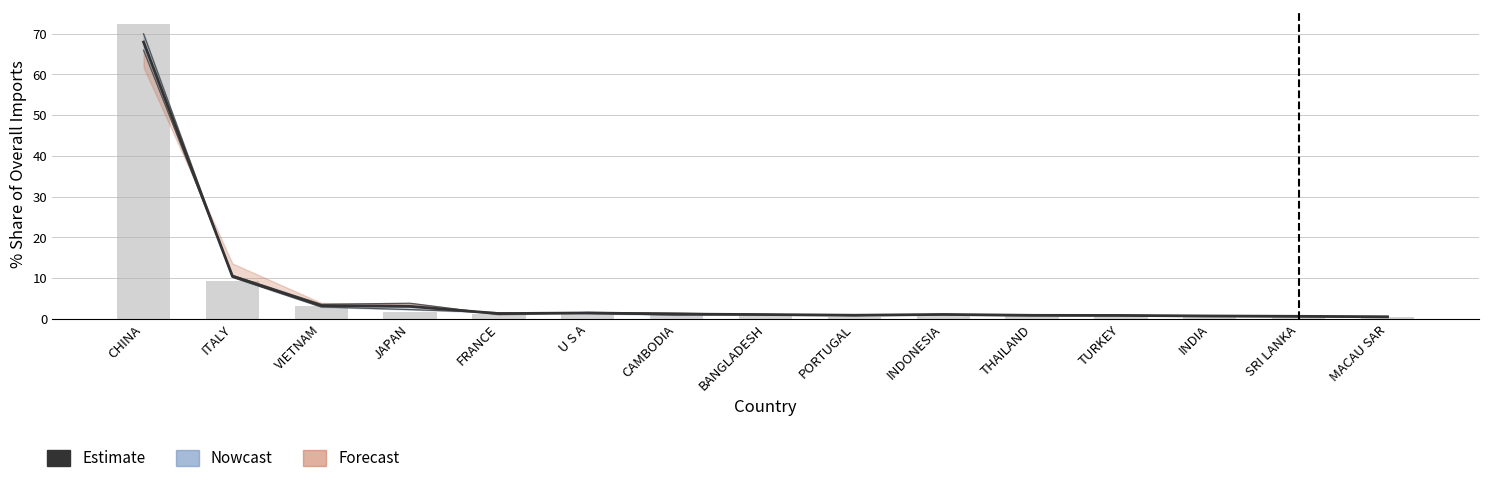

Which has a higher value, JAPAN or VIETNAM?

VIETNAM